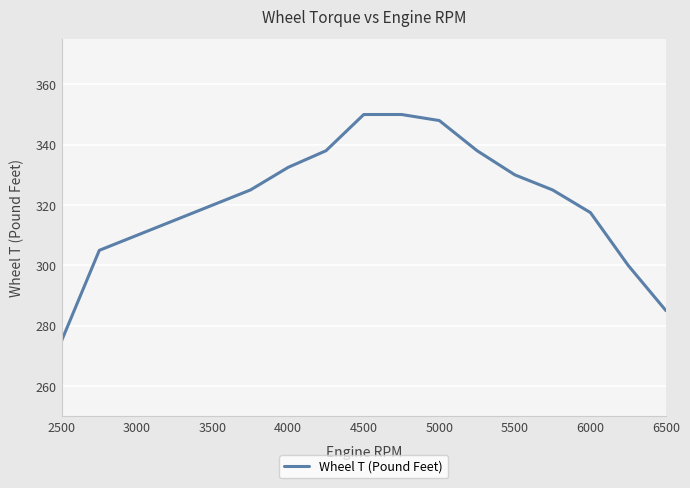

True or false: the data has more than 2 interior local peaks.

False